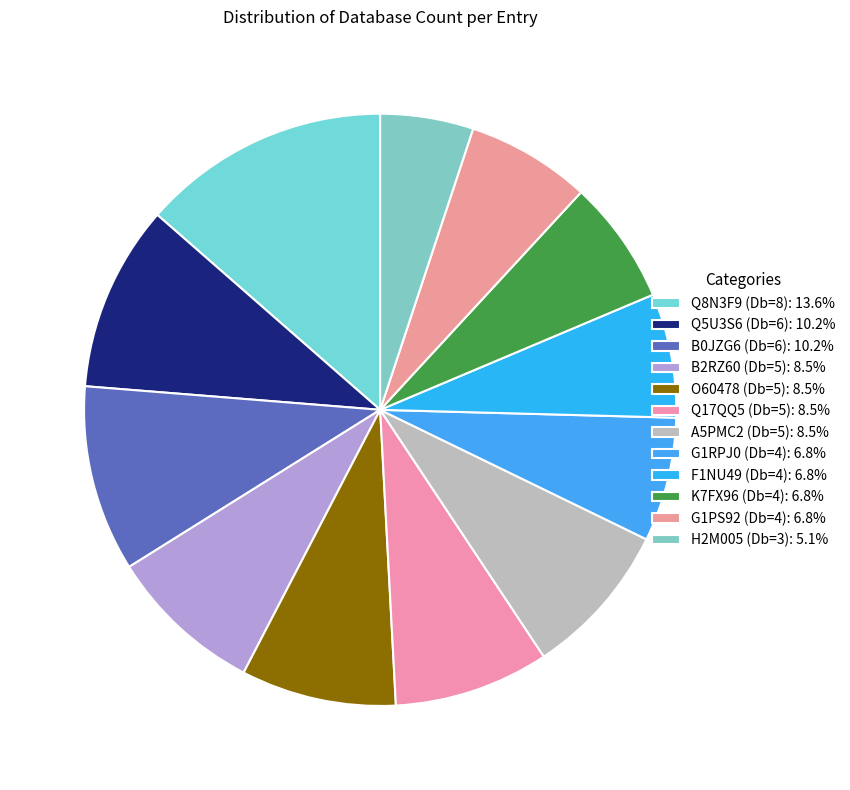

How many slices are in this pie chart?

12